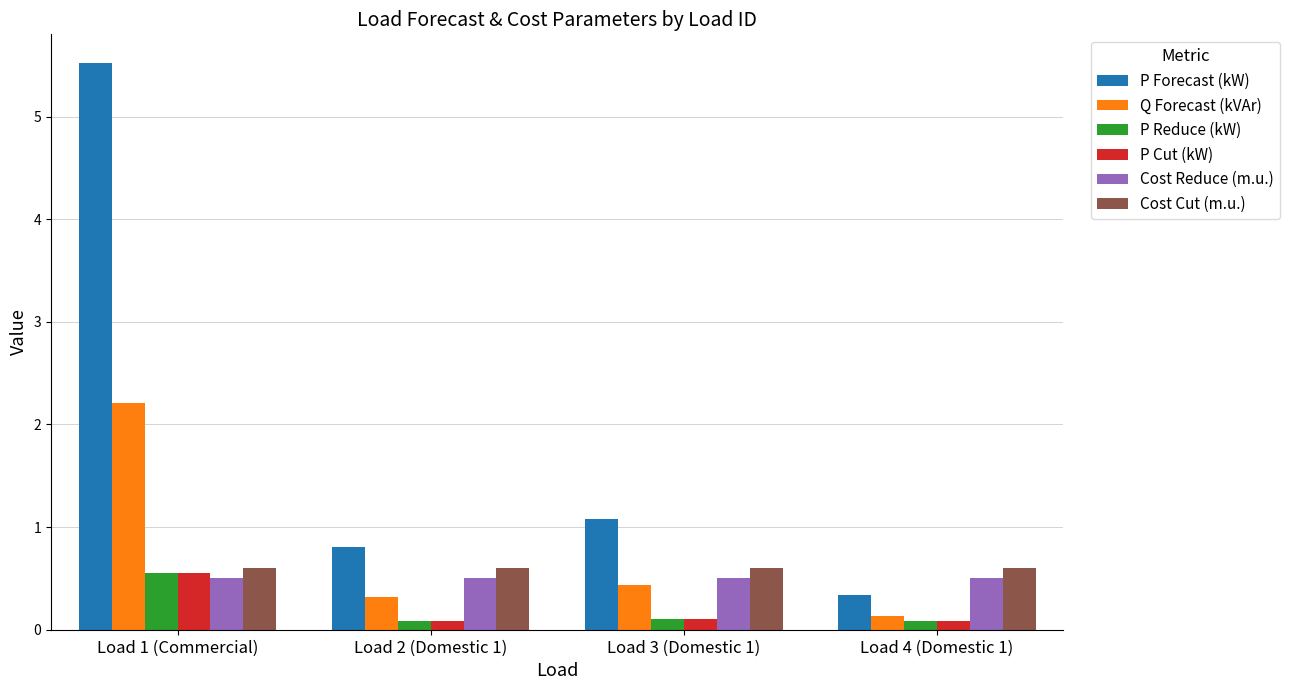

Count the number of data series in this chart.

6